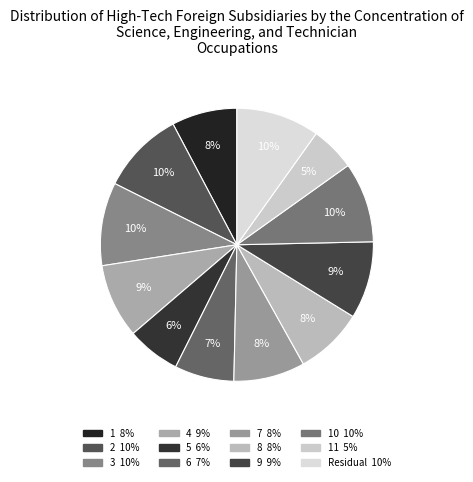

Count the number of slices in the pie.

12